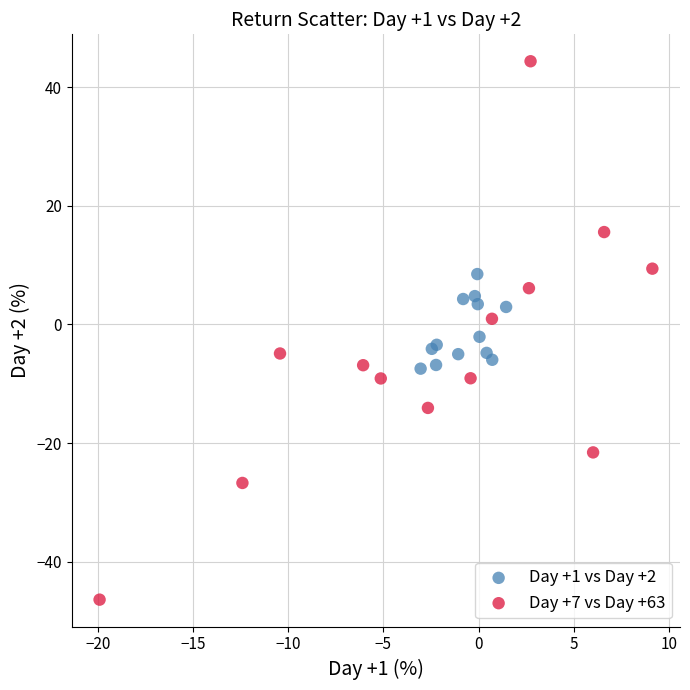

What are all the series names shown in the legend?

Day +1 vs Day +2, Day +7 vs Day +63